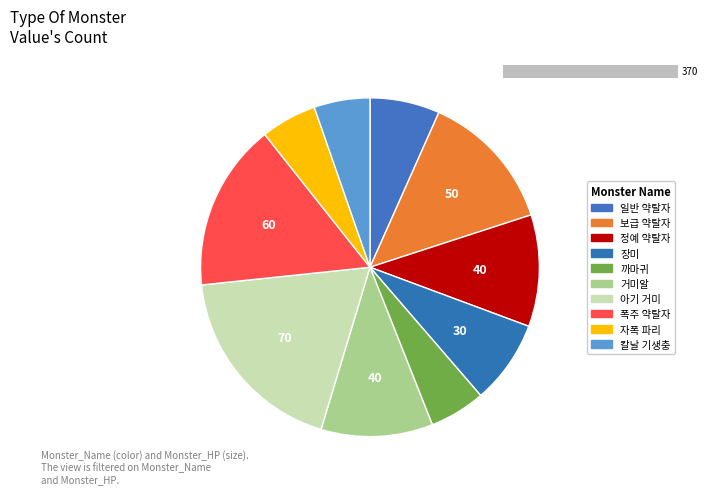

Does any single category account for the majority?

No